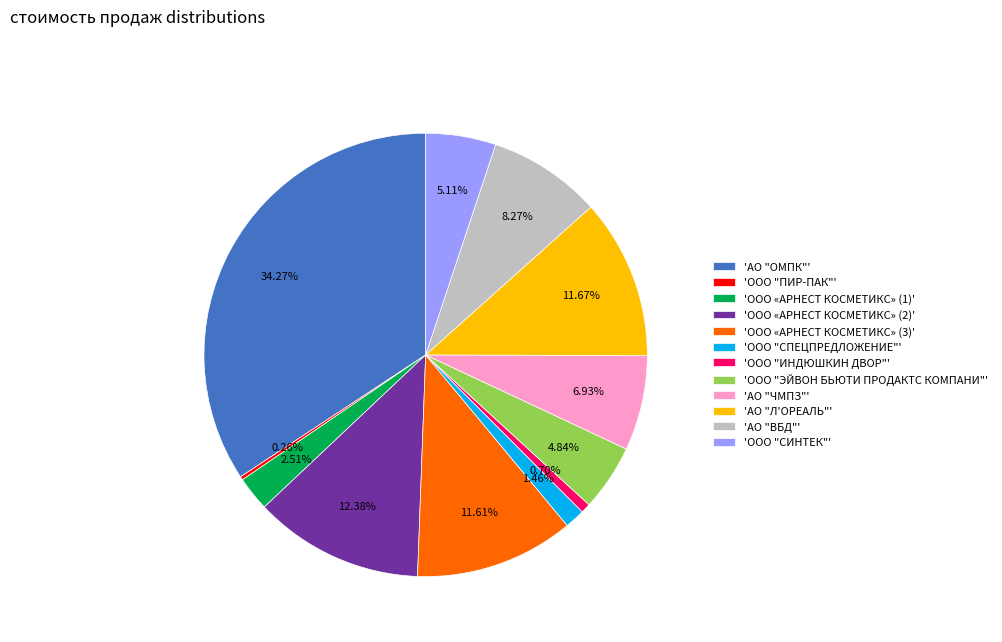

What is the largest slice in the pie chart?

'АО "ОМПК"'